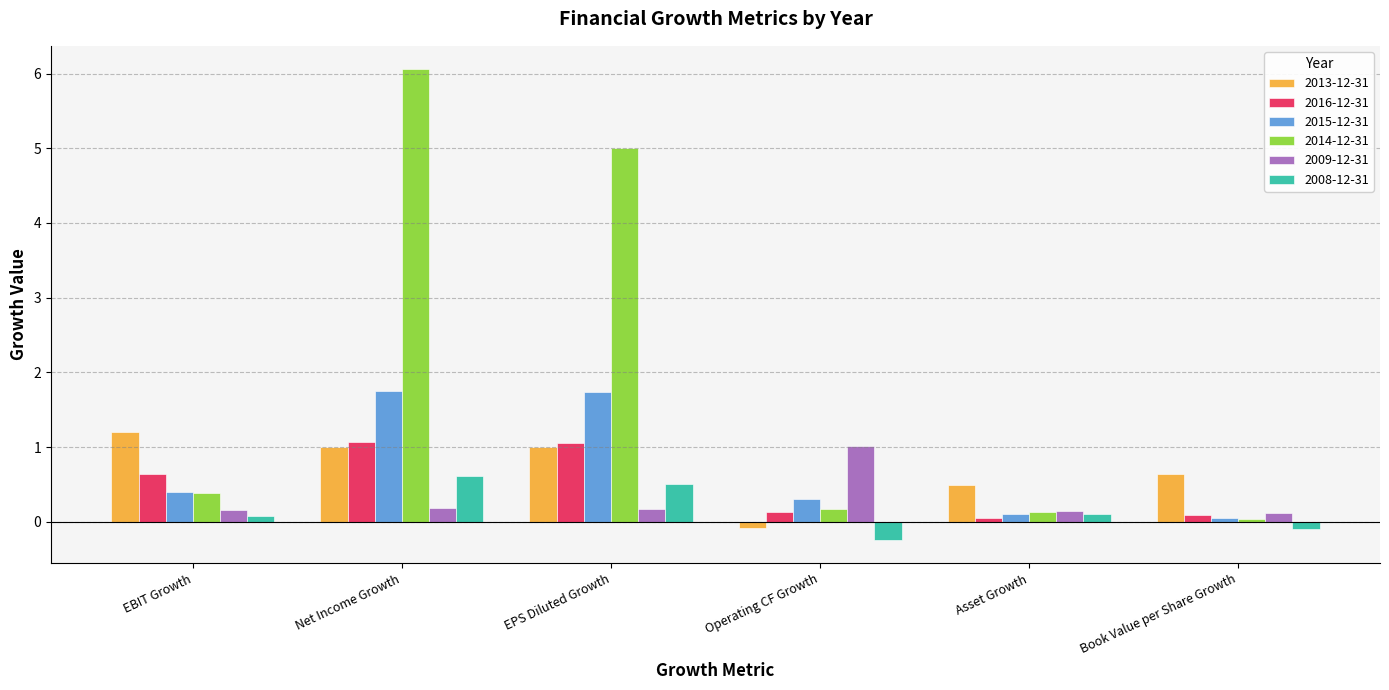

What is the average value of the 2015-12-31 series?

0.7